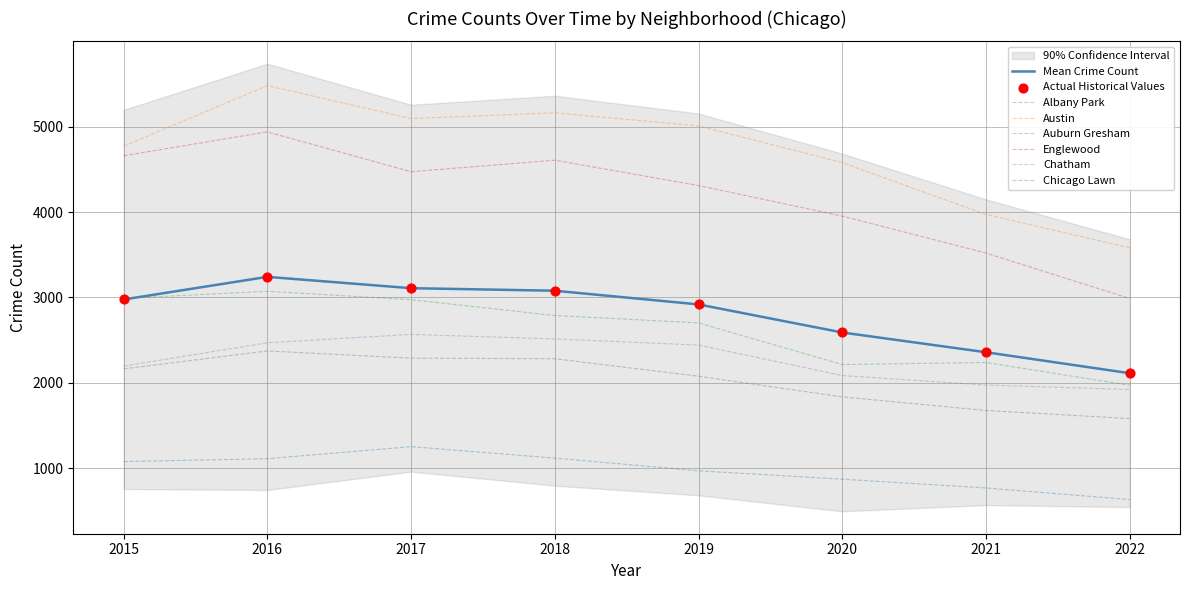

Which series reaches the minimum Y coordinate?

Albany Park